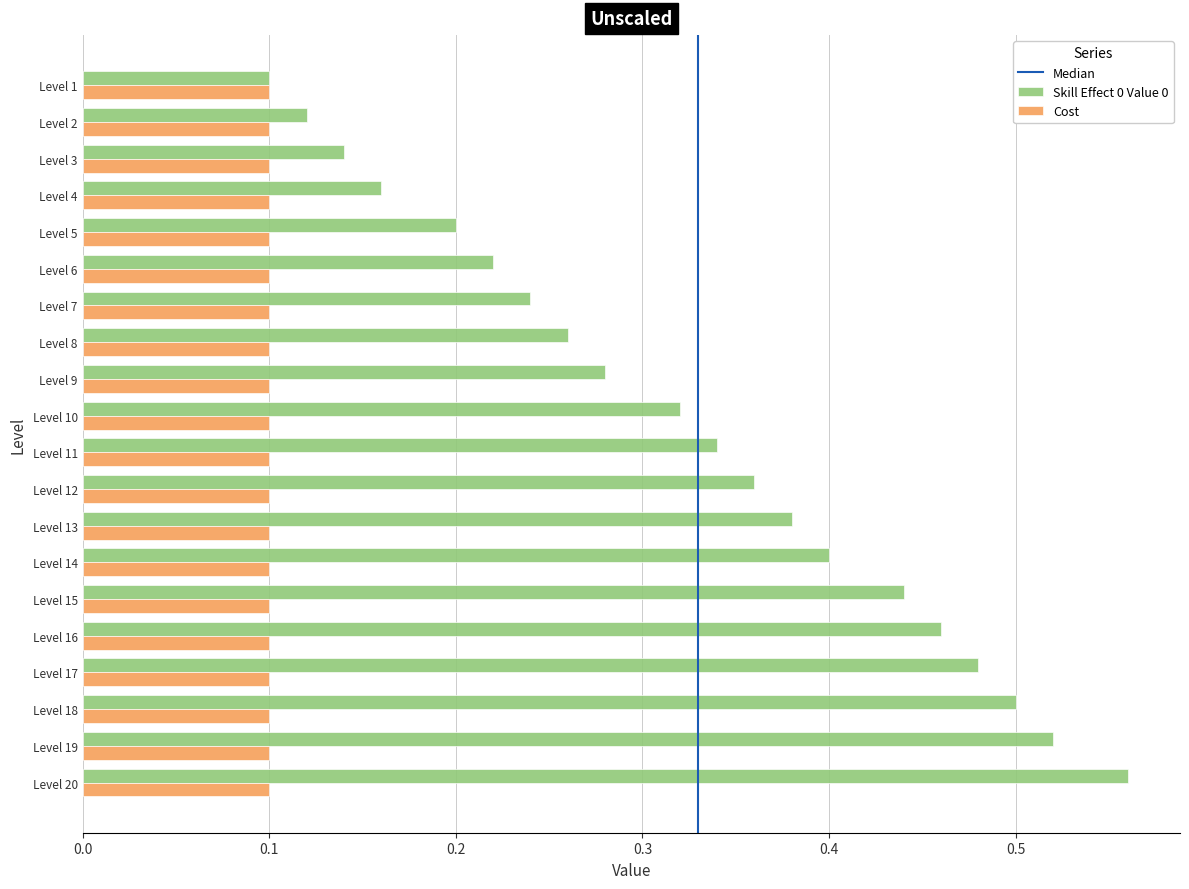

Count the Skill Effect 0 Value 0 values in the range 0 to 1.

20